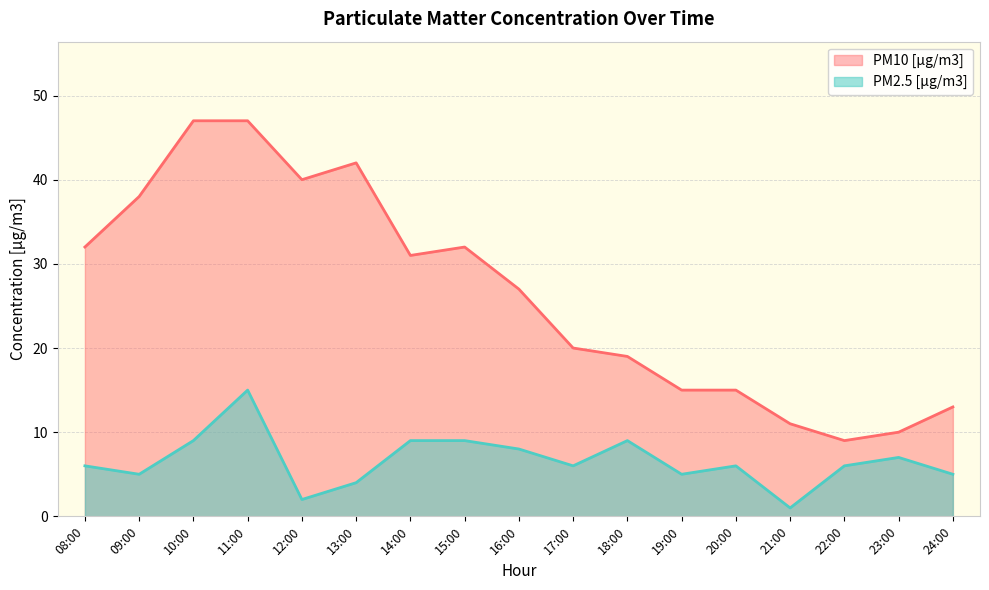

True or false: PM2.5 [µg/m3] and PM10 [µg/m3] intersect in this chart.

False